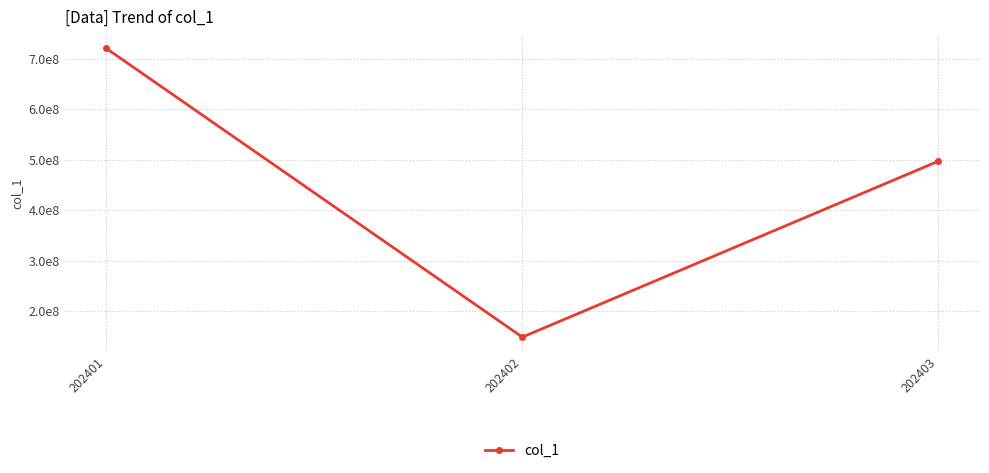

What is the value of the 1st point from the left?

720726342.0